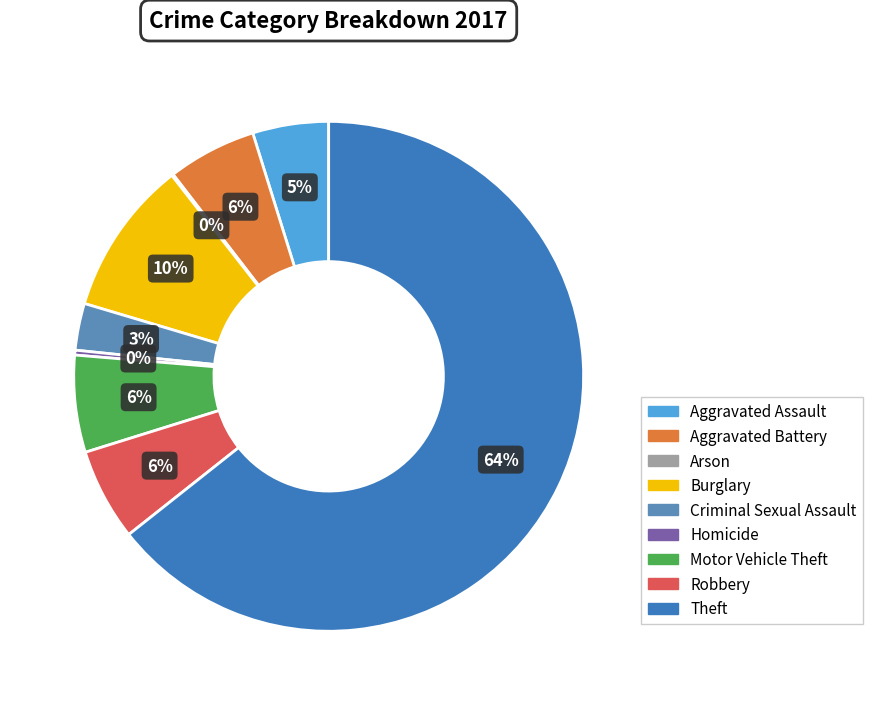

What portion of the pie excludes Criminal Sexual Assault?

97.0%